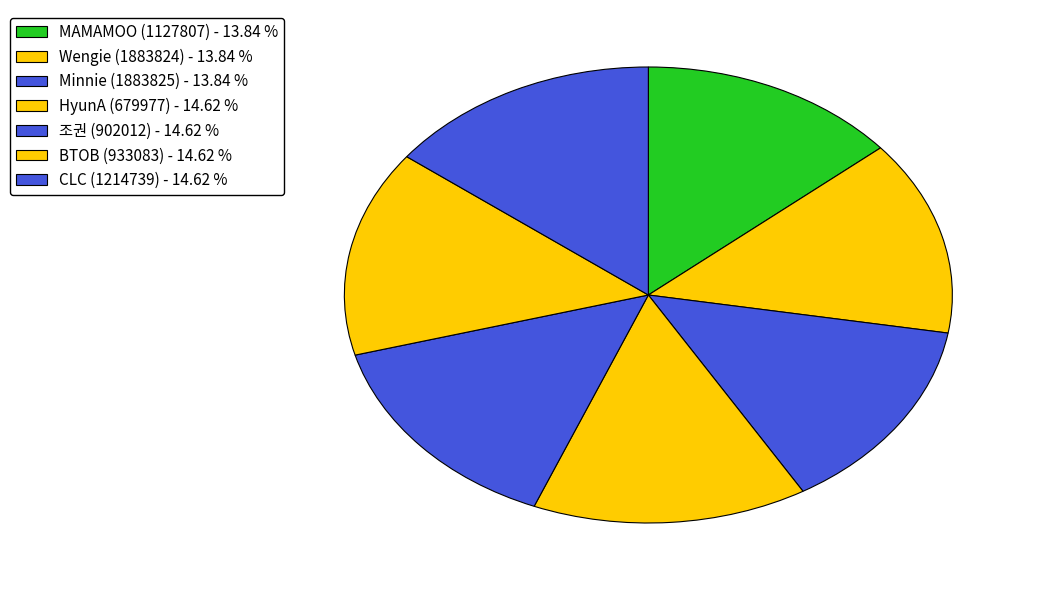

Which slice is the smallest?

MAMAMOO (1127807)